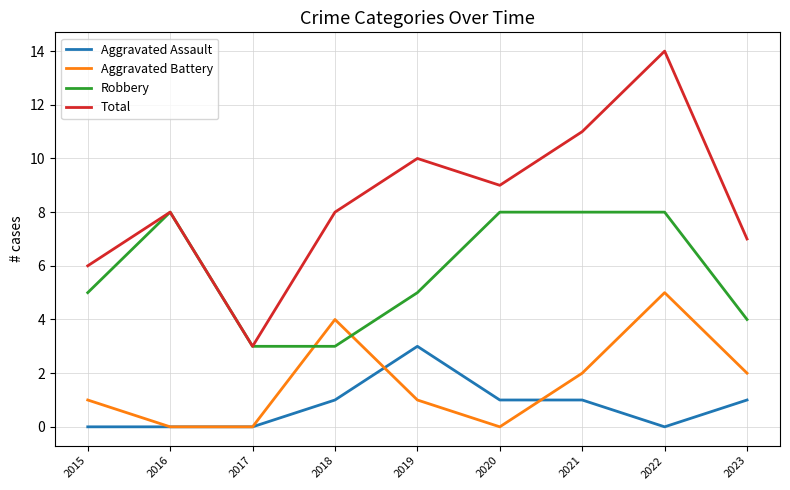

What is the spread (max minus min) of values at 2015?

6